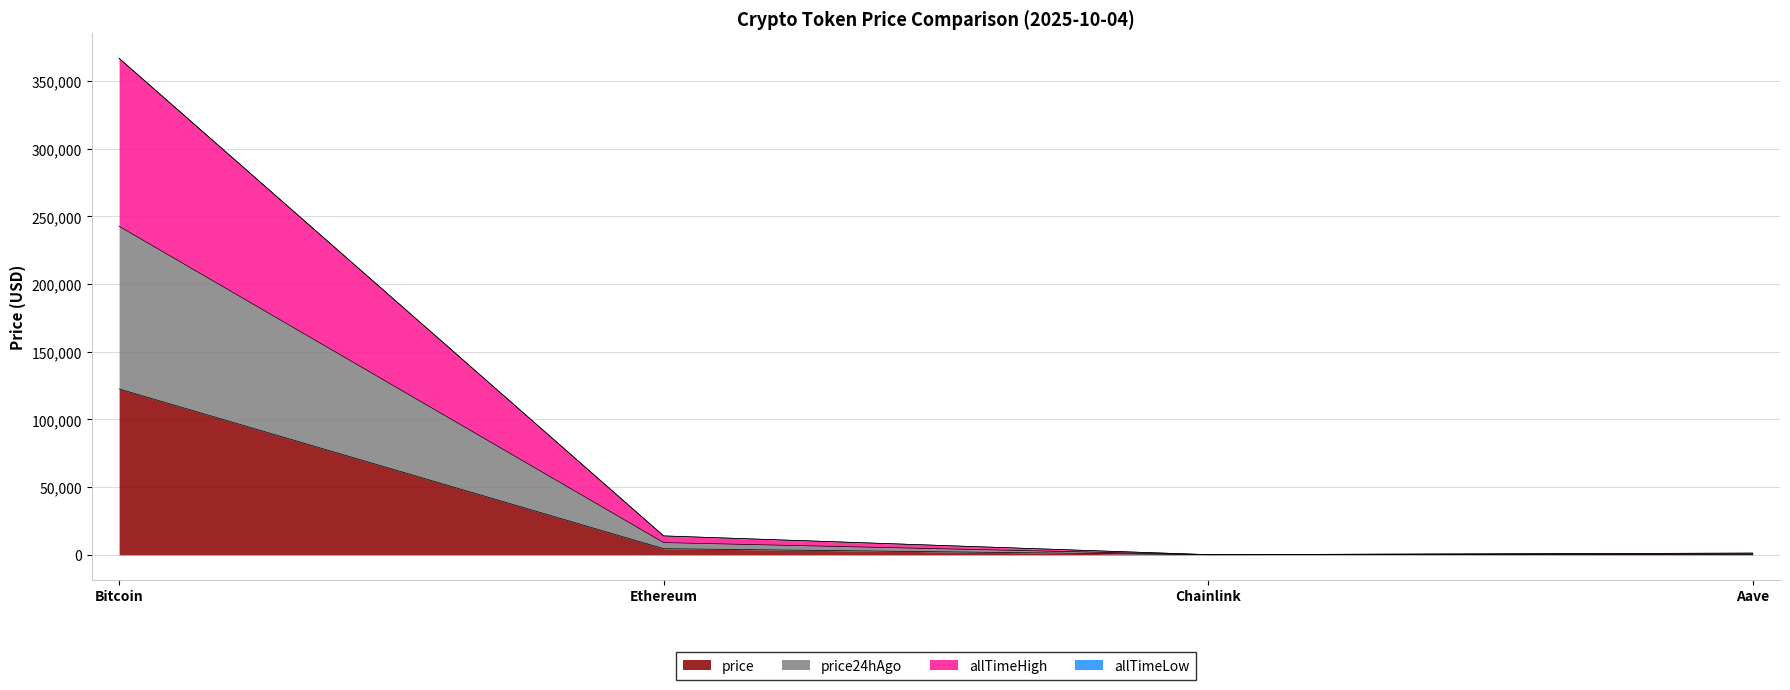

How many lines are shown in the chart?

4